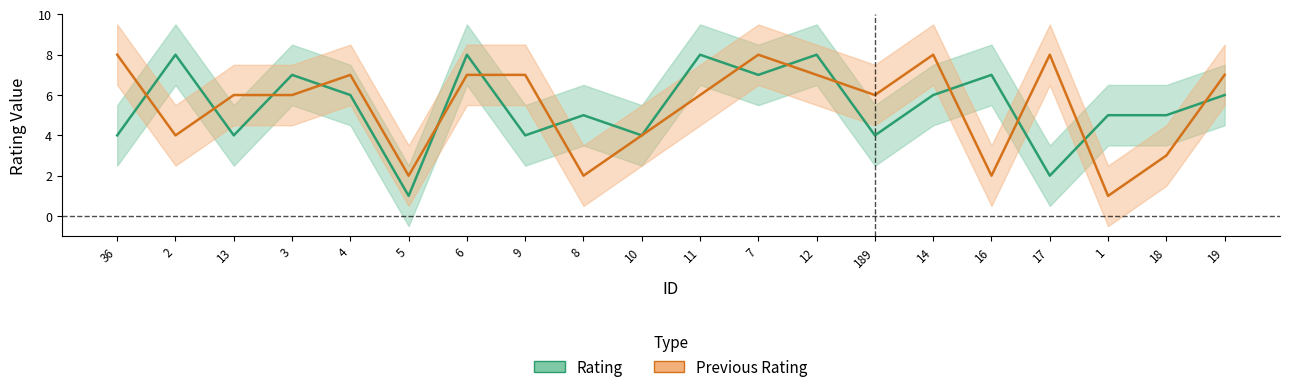

How many distinct data groups are displayed?

2